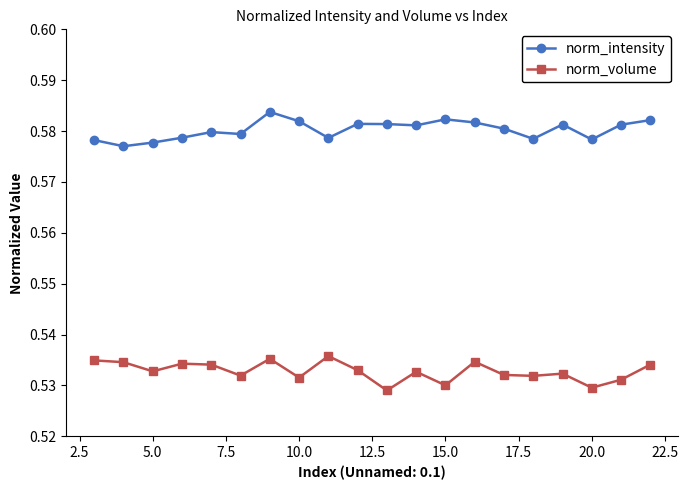

True or false: norm_volume and norm_intensity cross at least once.

False